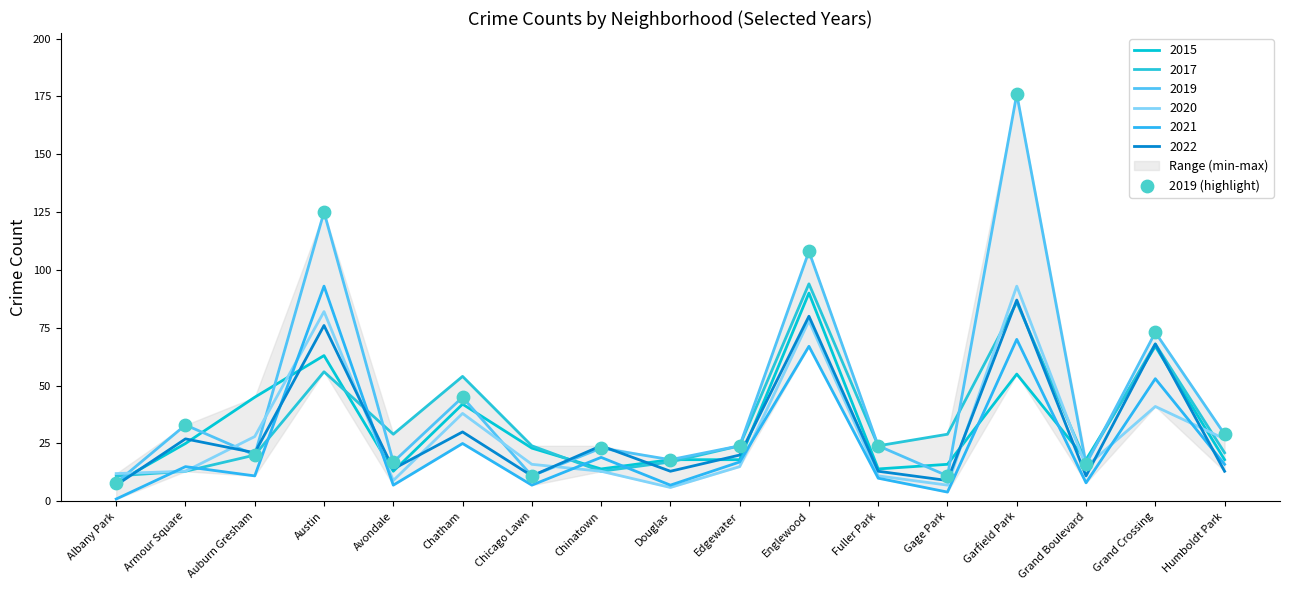

What is the ratio of the value at Avondale to the value at Fuller Park?

0.7